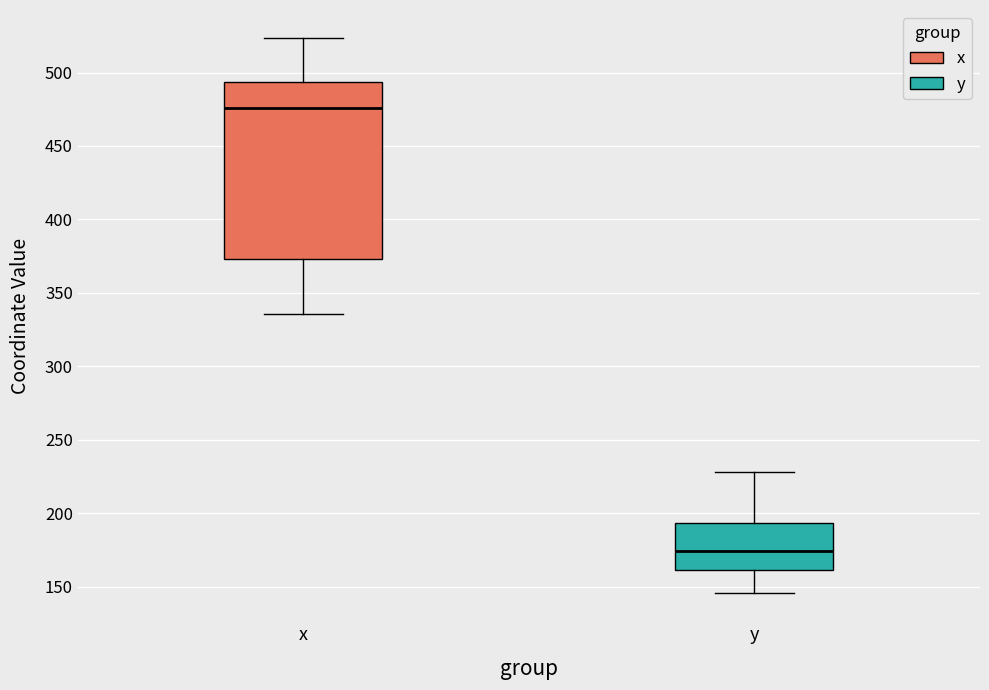

Which box has the lowest median line?

y